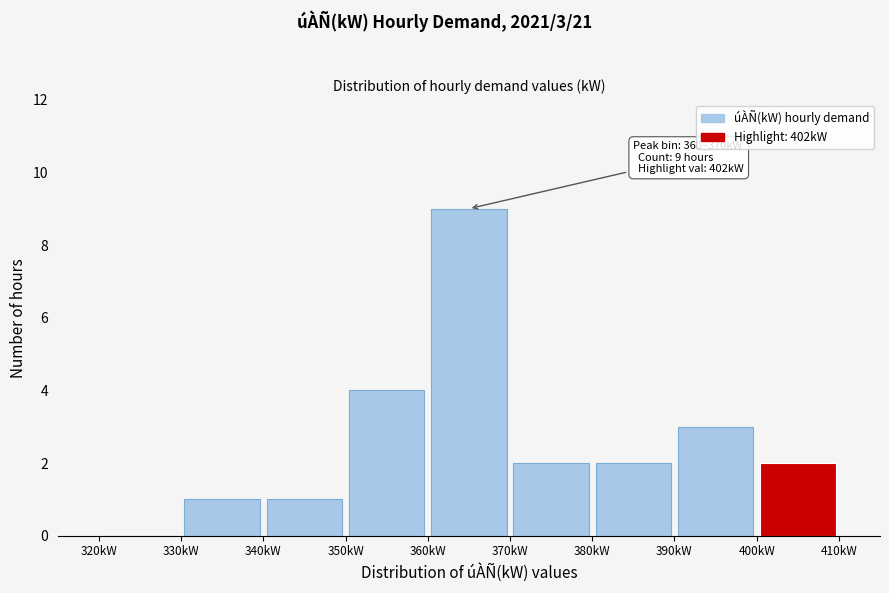

Which range on the x-axis has the tallest bar?

360 to 370